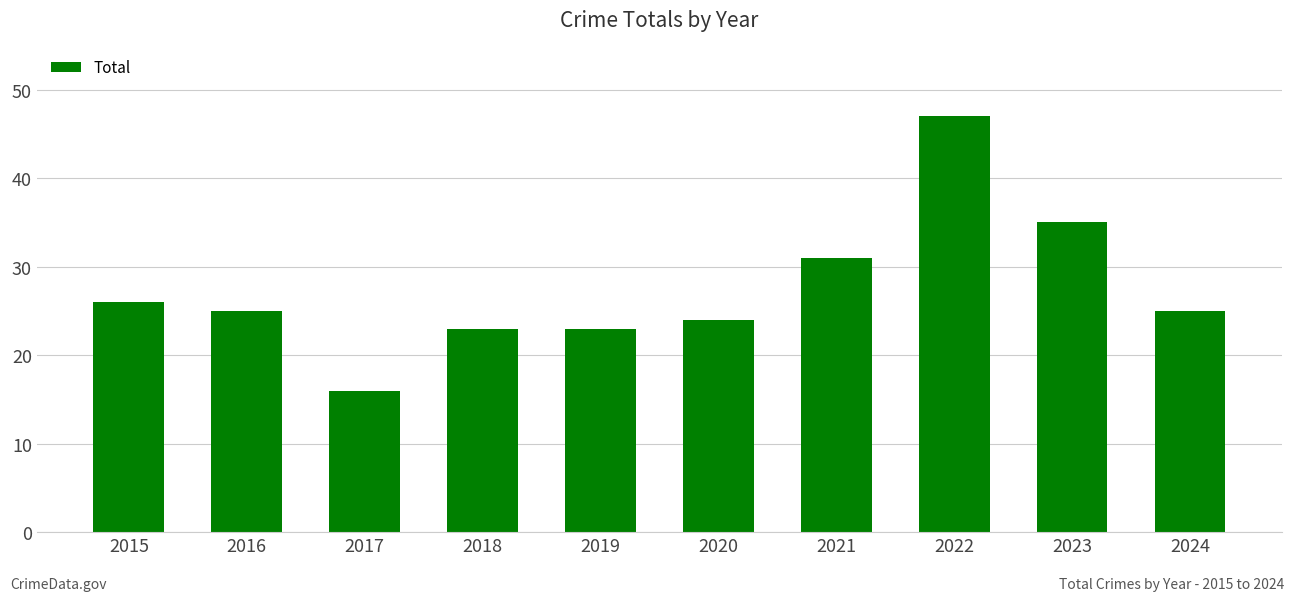

What is the value of the 2nd bar from the left?

25